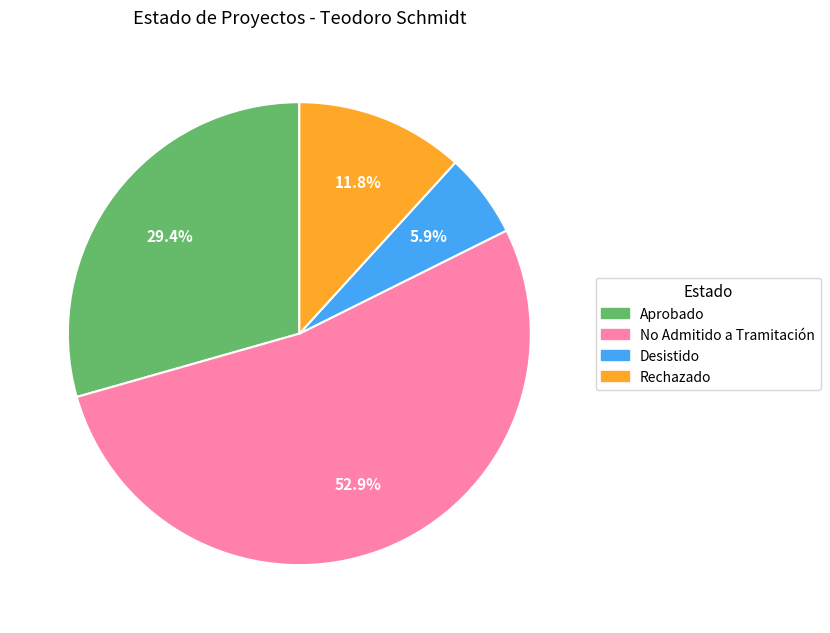

Which has a higher value, No Admitido a Tramitación or Aprobado?

No Admitido a Tramitación